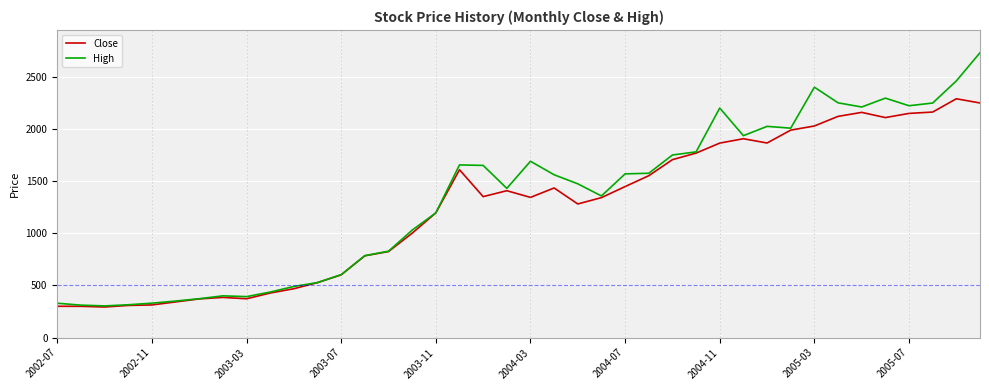

What is the maximum value for Close?

2288.9